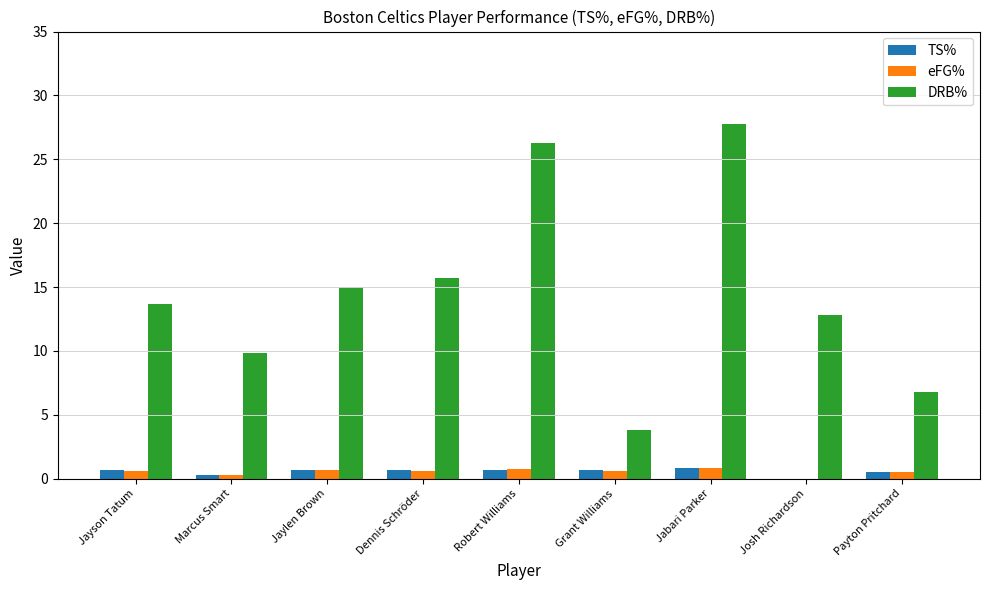

What is the difference between the TS% values at Josh Richardson and Marcus Smart?

0.3